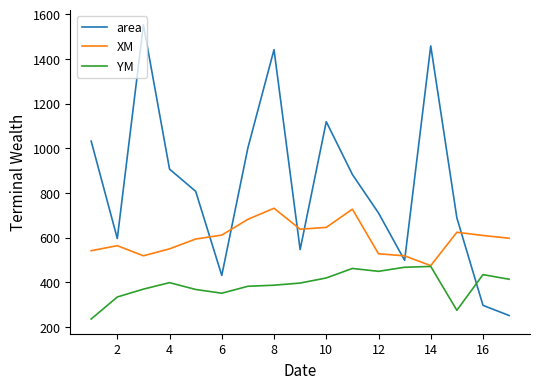

How many lines are shown in the chart?

3